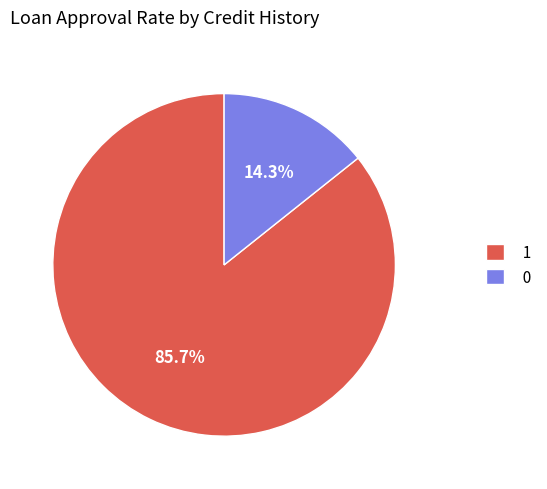

How many segments does this pie chart have?

2